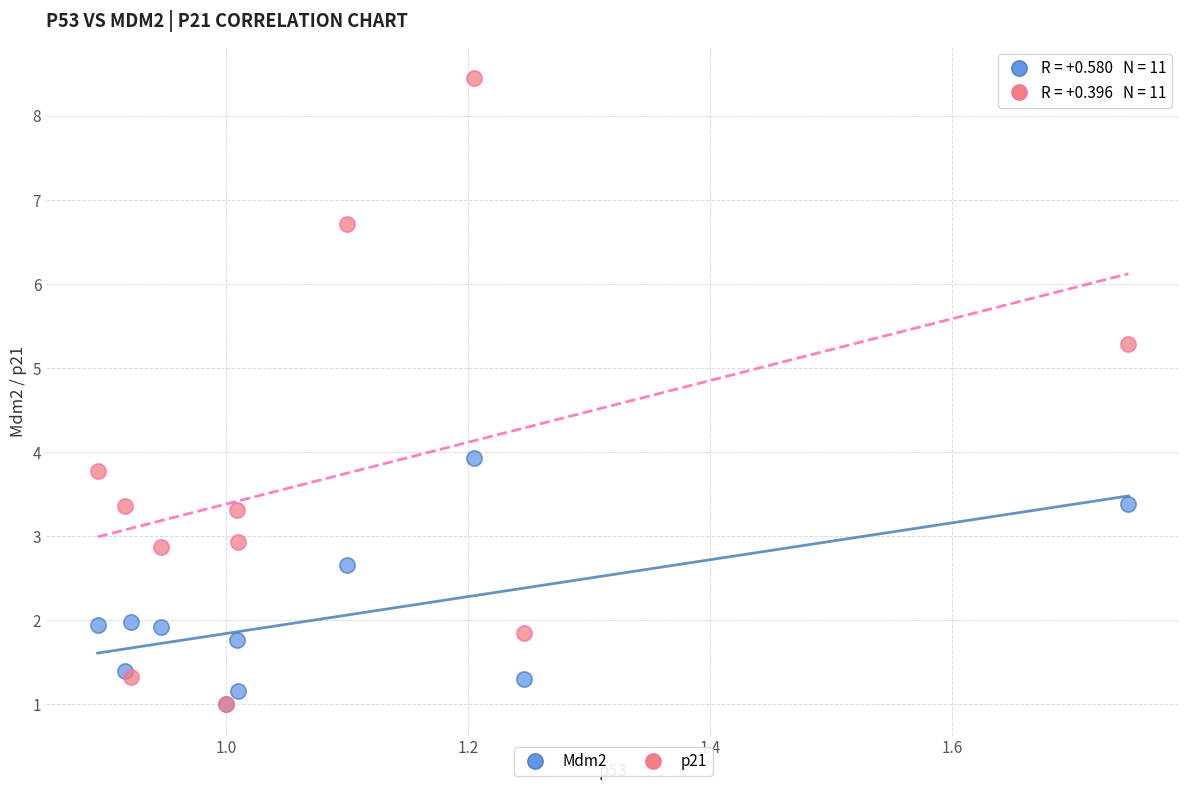

Which series contains the highest Y value?

p21